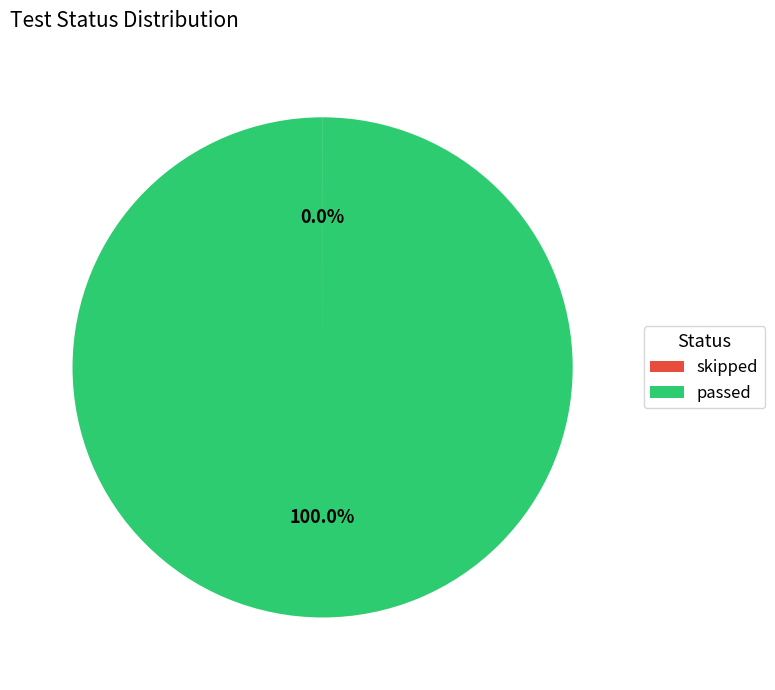

Which category accounts for the majority?

passed